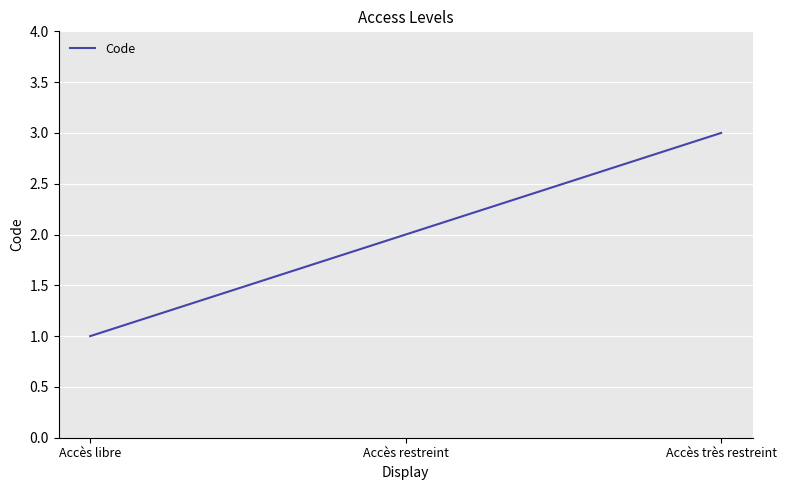

Rank the categories by value from highest to lowest.

Accès très restreint, Accès restreint, Accès libre